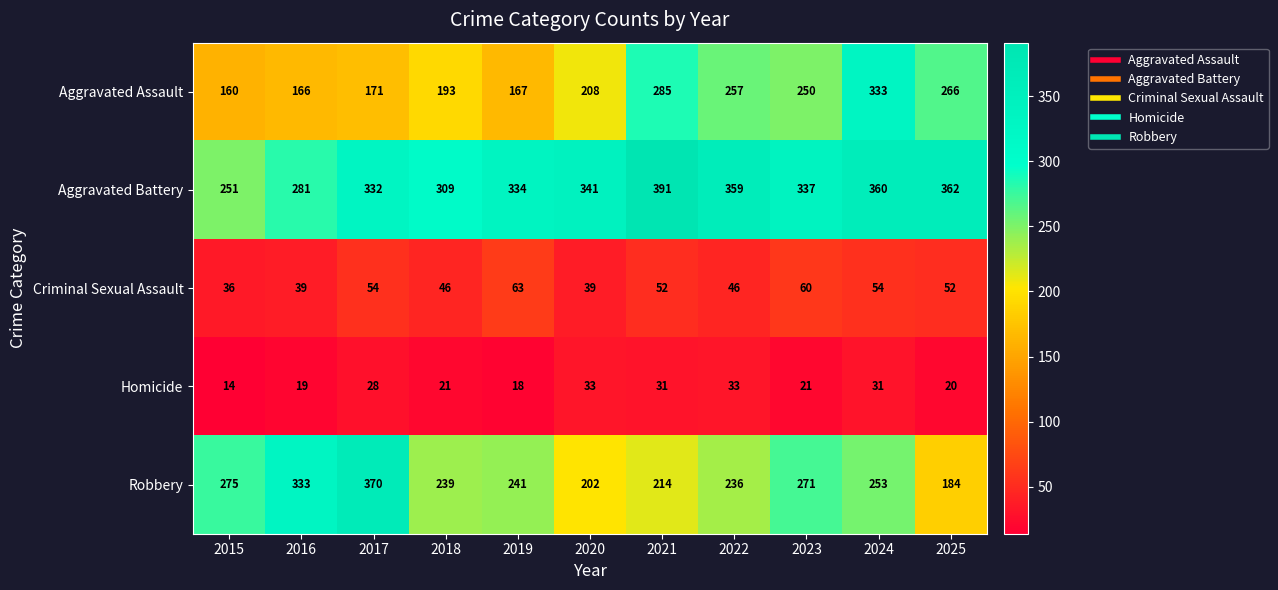

Which series has the largest range (max minus min)?

Robbery